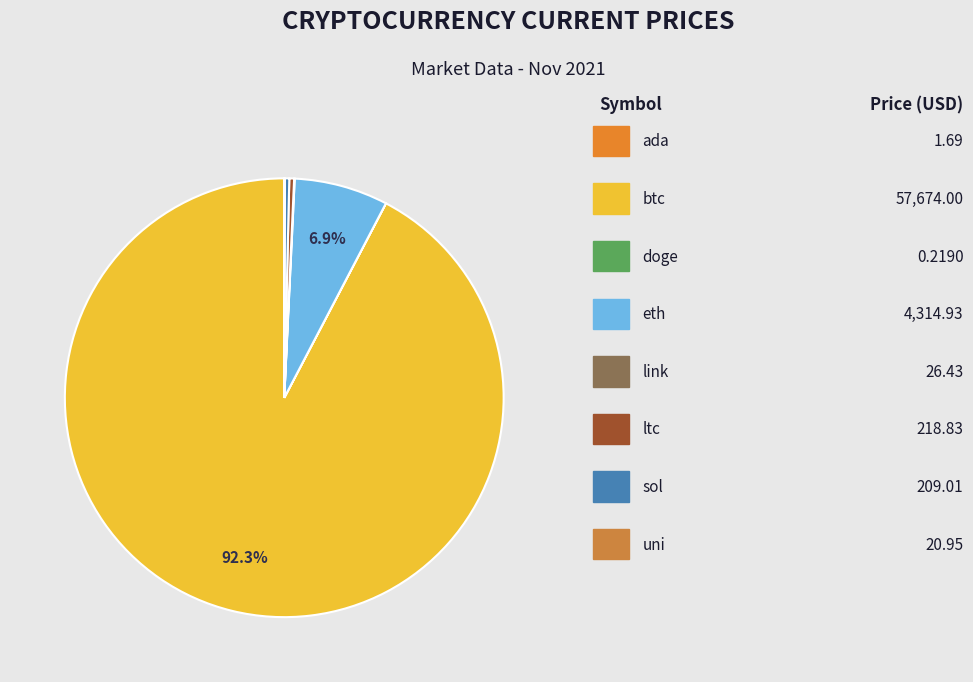

Count the number of slices in the pie.

8